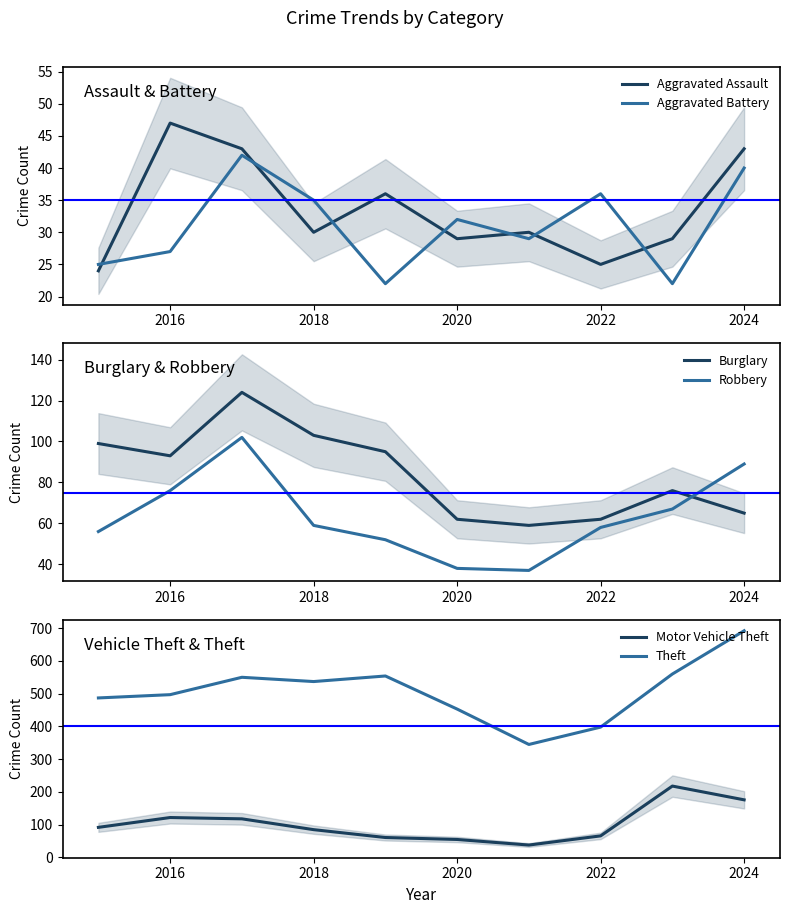

In Aggravated Battery, how many points are higher than both neighbors (excluding endpoints)?

3